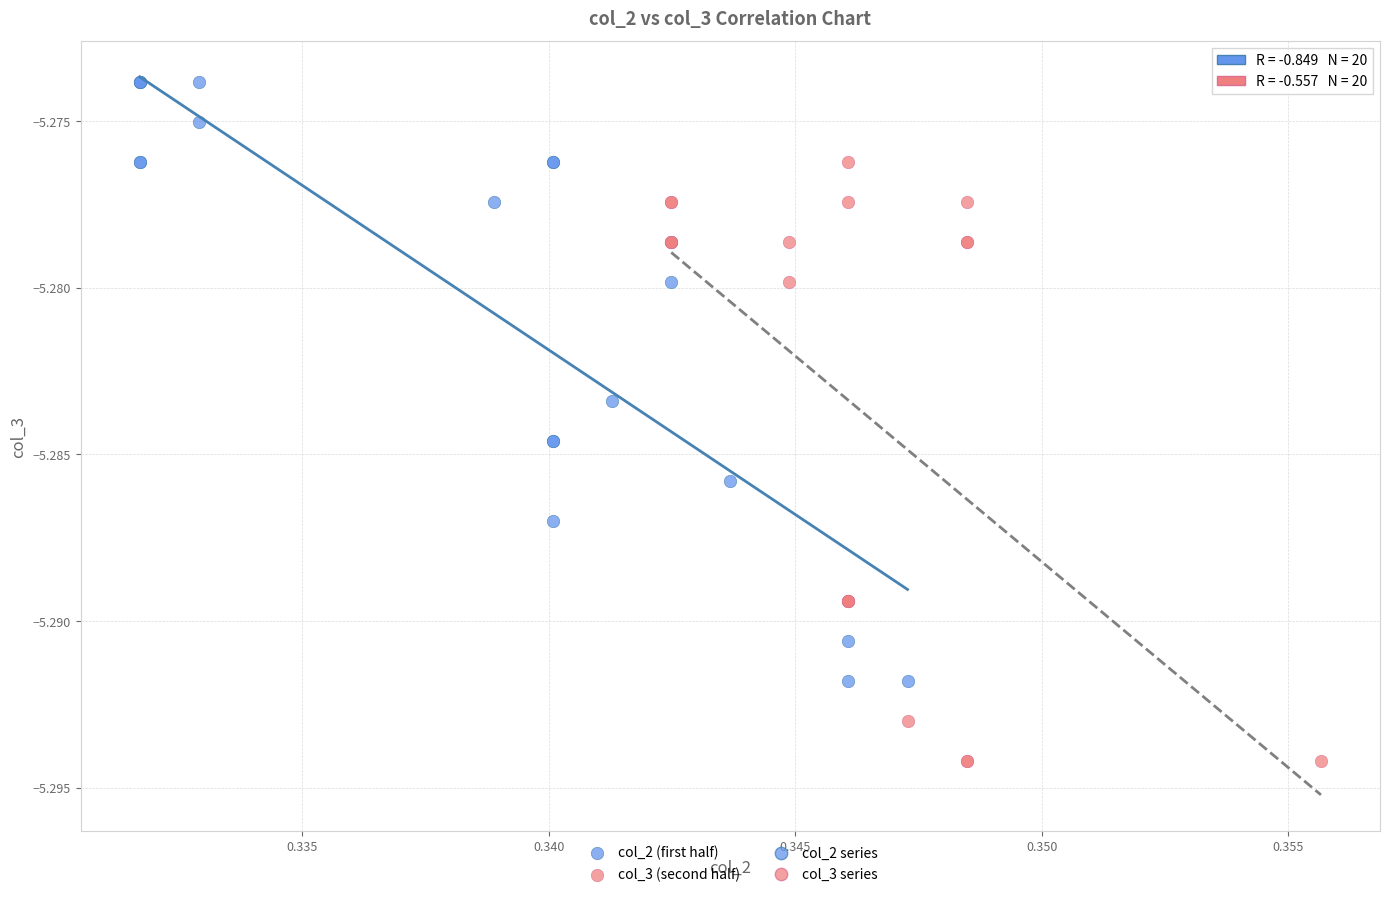

Which series reaches the minimum Y coordinate?

col_3 (second half)